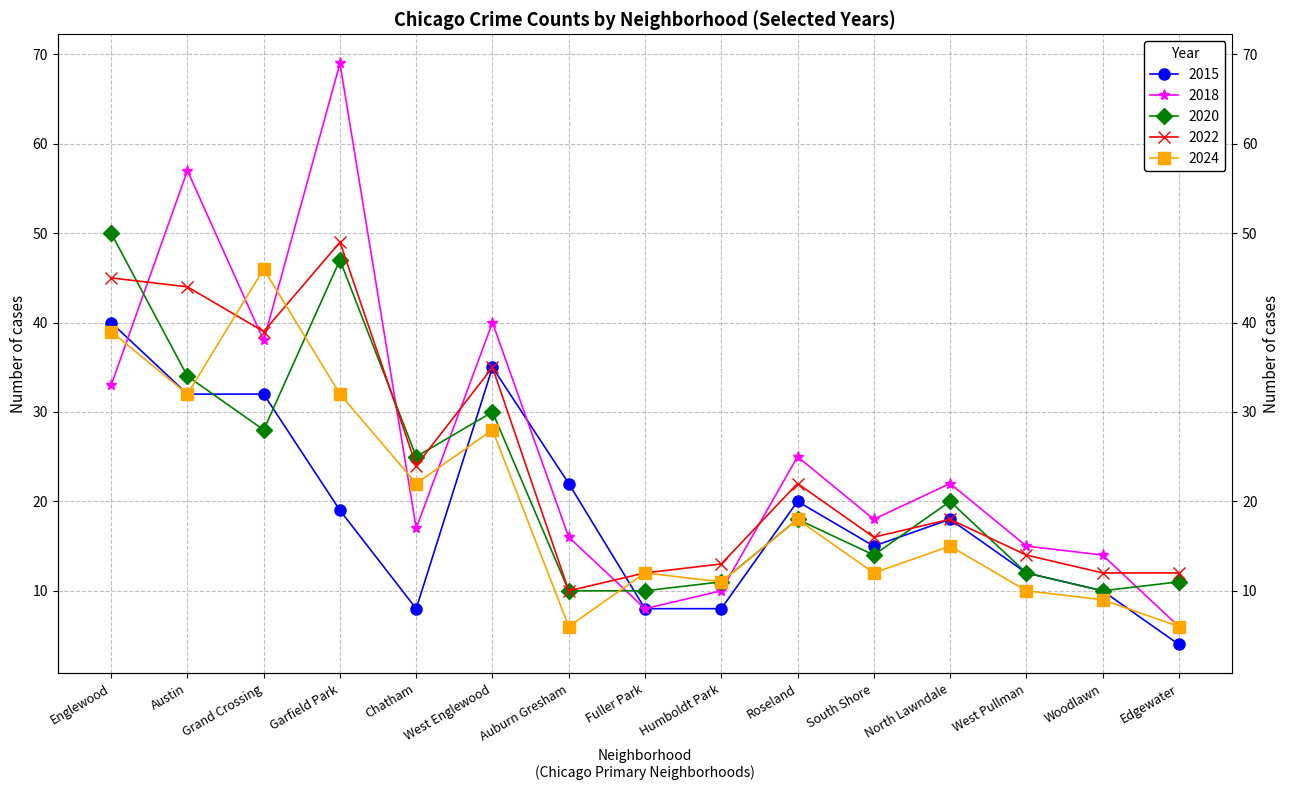

How many values in the 2024 series are below 15?

7